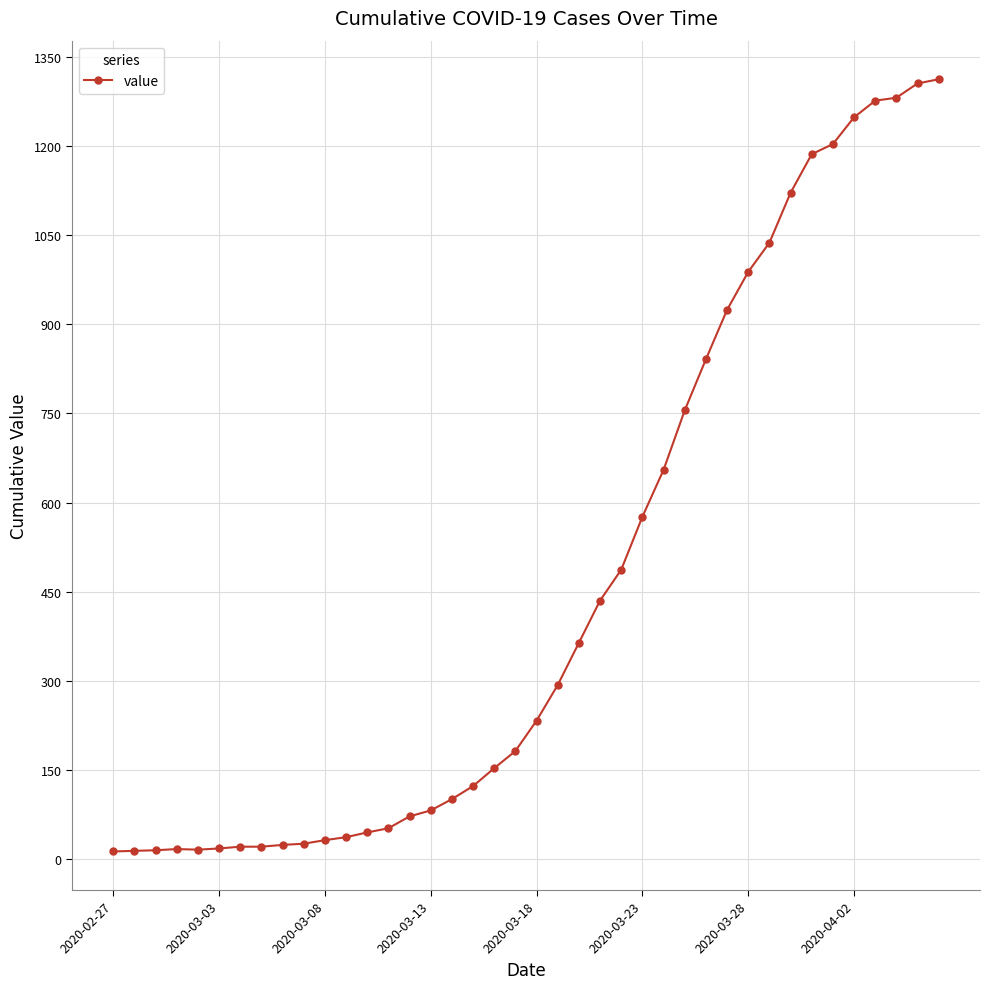

What is the sum of all values?

18584